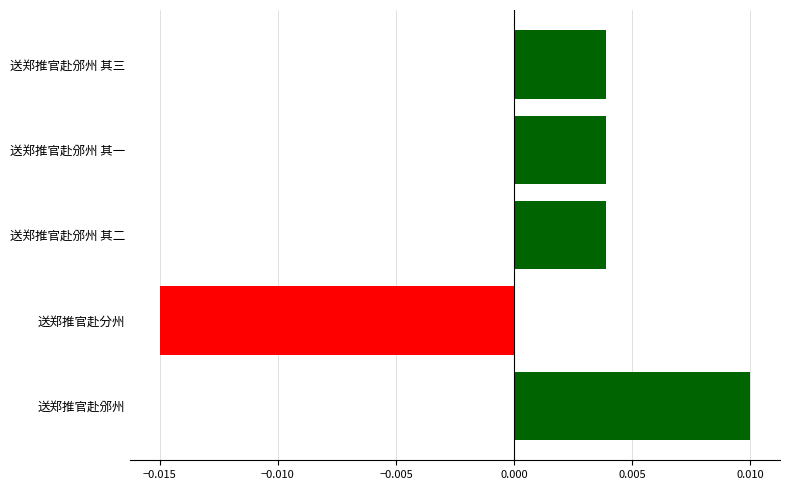

Which has a higher value, 送郑推官赴邠州 其三 or 送郑推官赴分州?

送郑推官赴邠州 其三